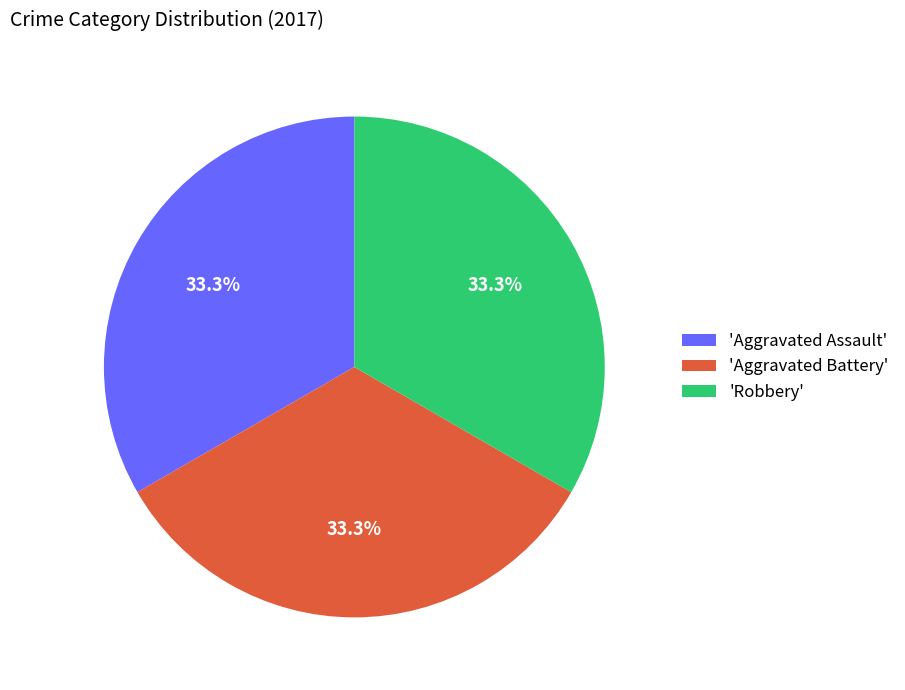

How many segments does this pie chart have?

3